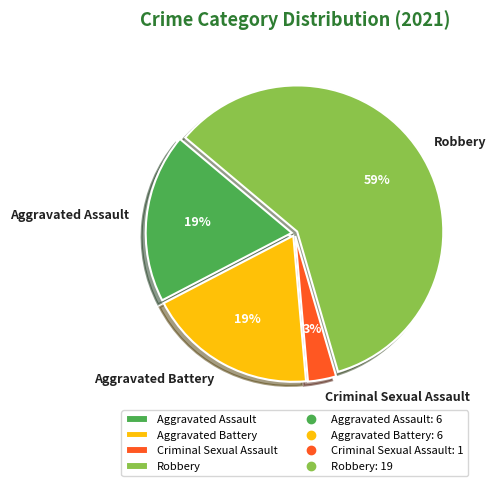

What is the majority slice?

Robbery